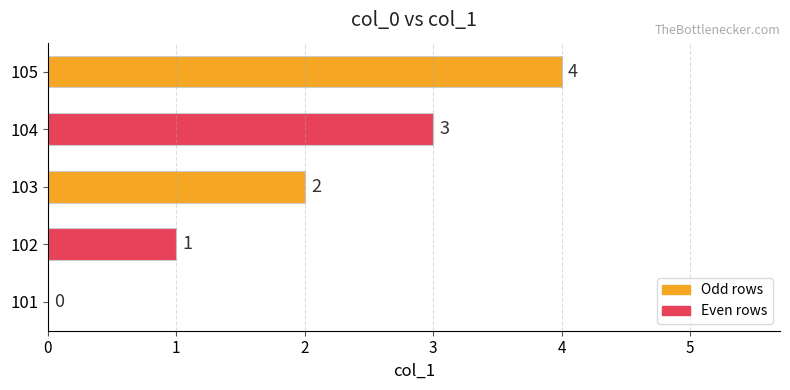

Where is the data nearest to the value 2?

103